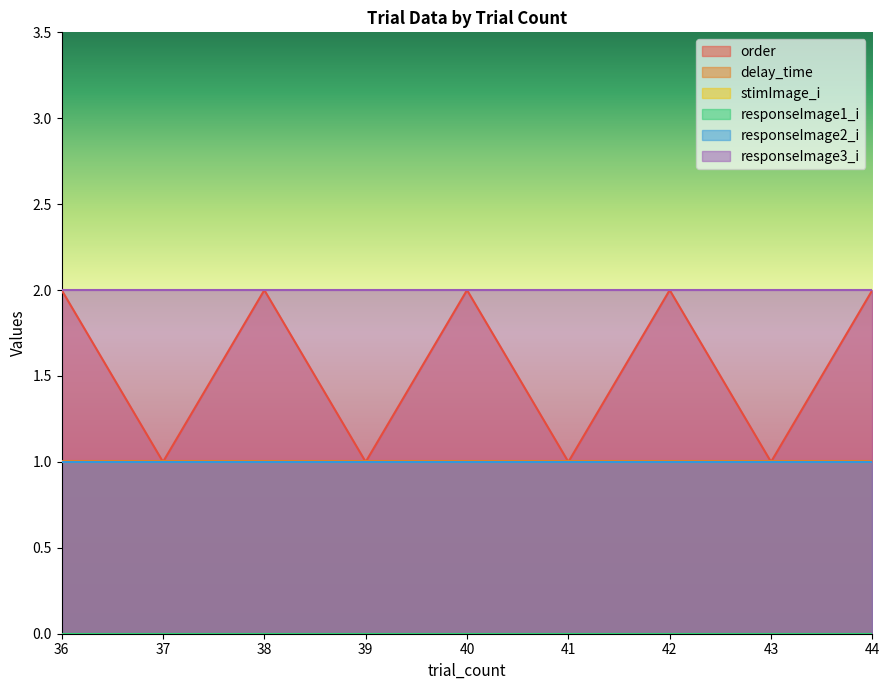

What is the sum of the stimImage_i values at 39 and 41?

2.0